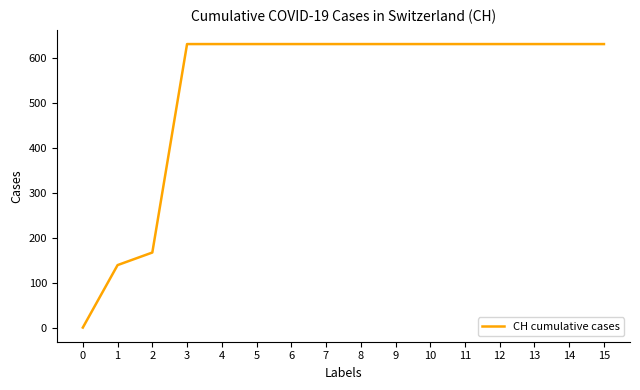

How many series are shown in this chart?

1